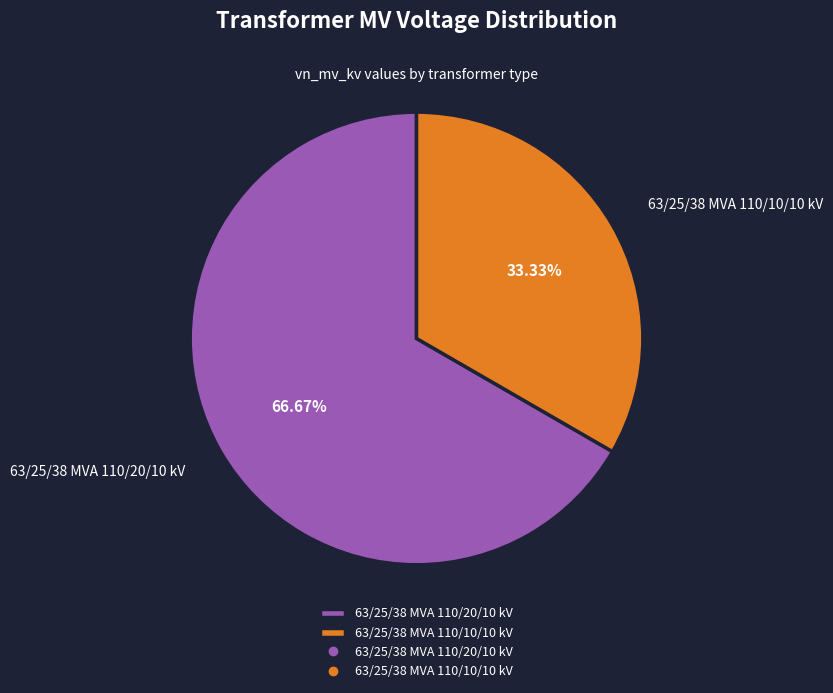

Is there a majority slice in this chart?

Yes